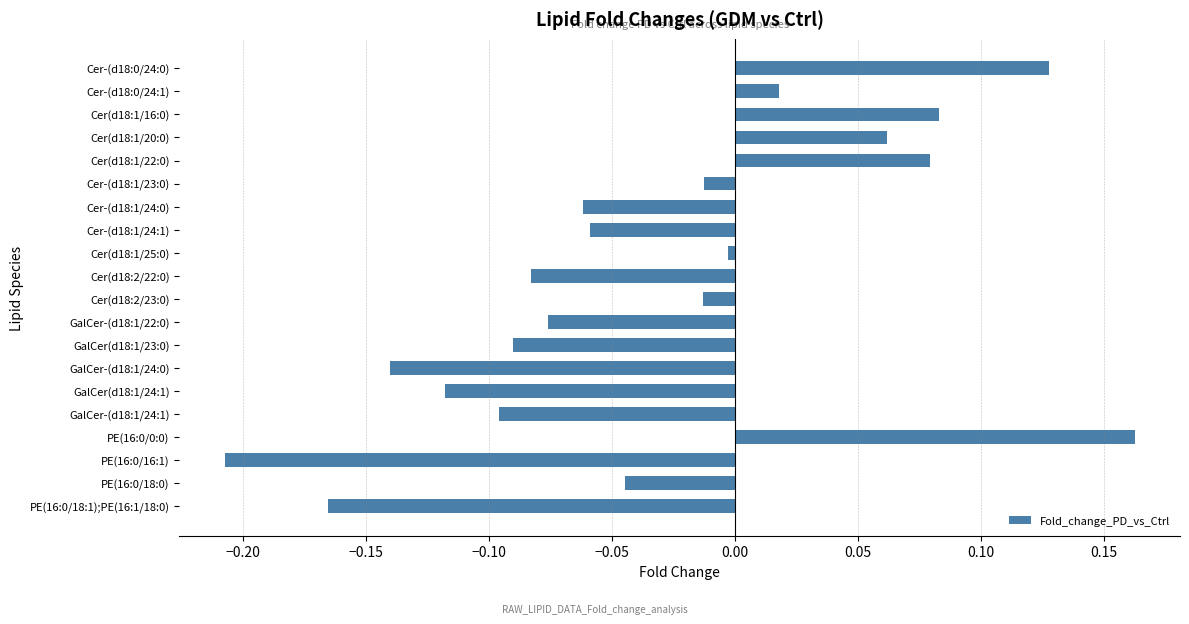

What is the sum of the values at PE(16:0/16:1) and Cer-(d18:1/24:0)?

-0.3